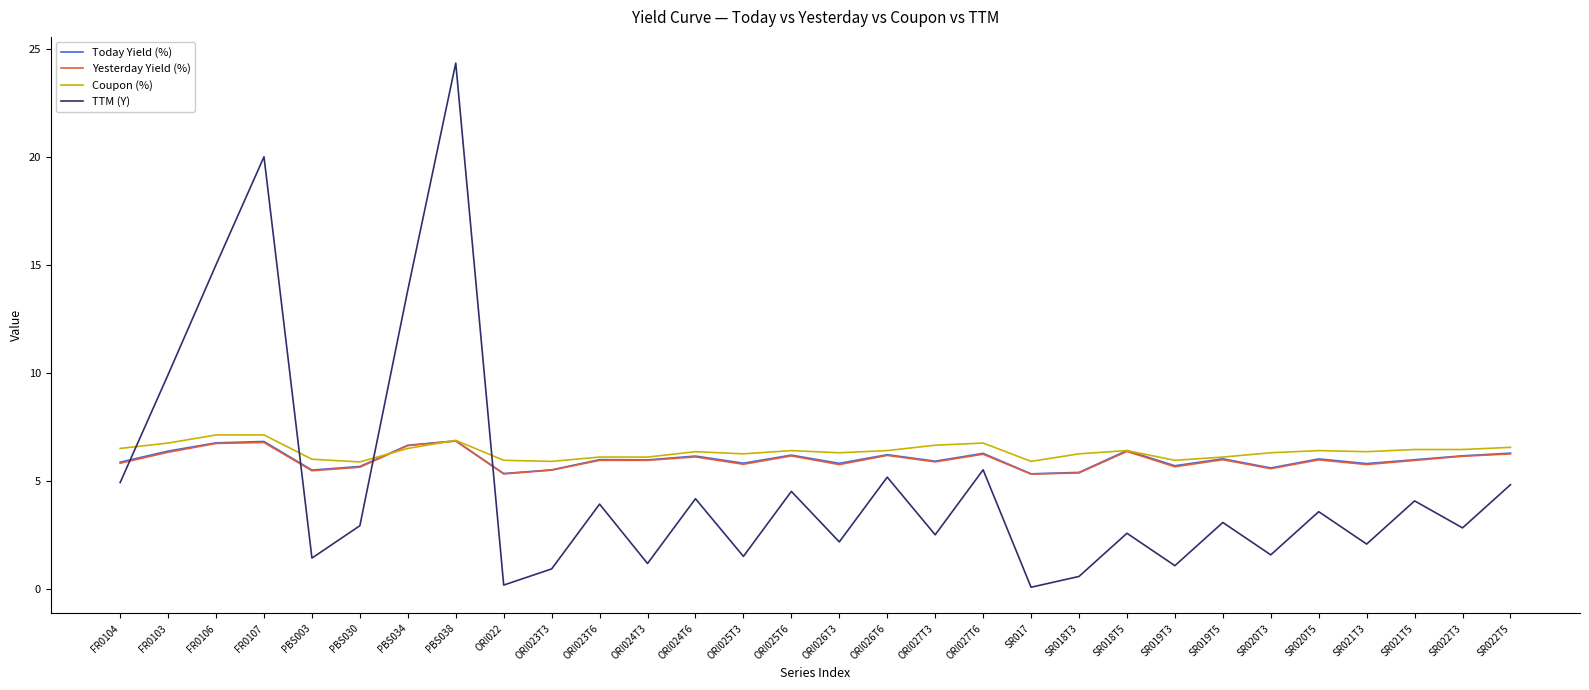

What position from the left is FR0107?

4